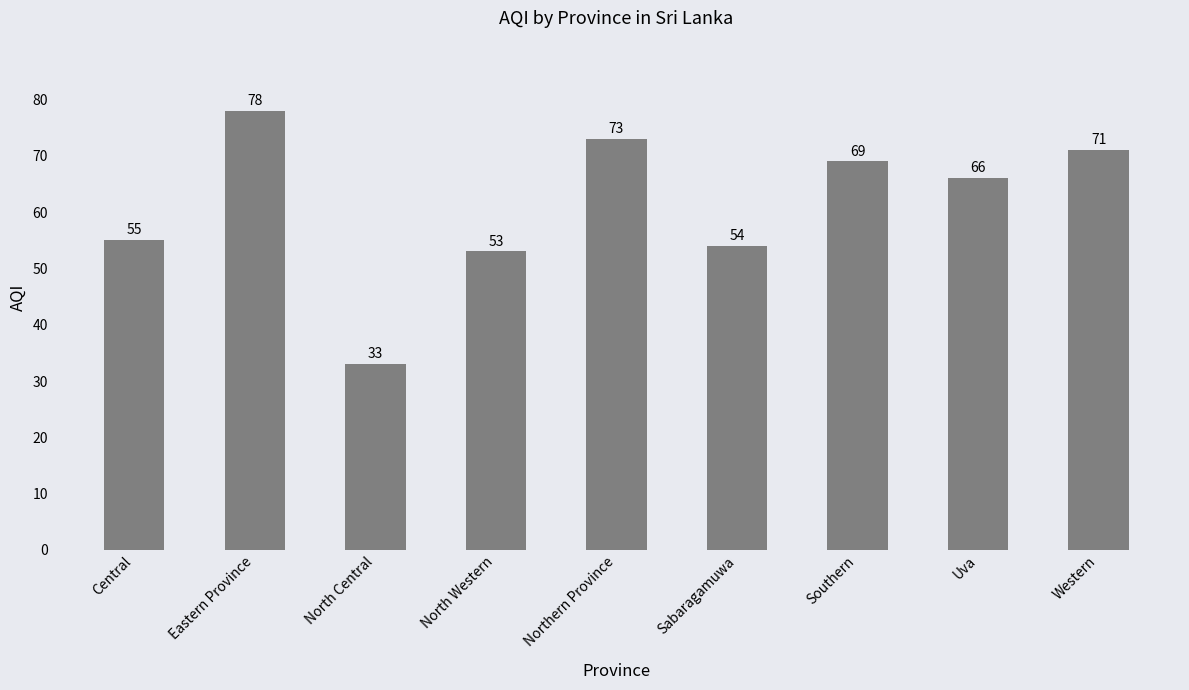

Which category has the lowest value across all series?

North Central